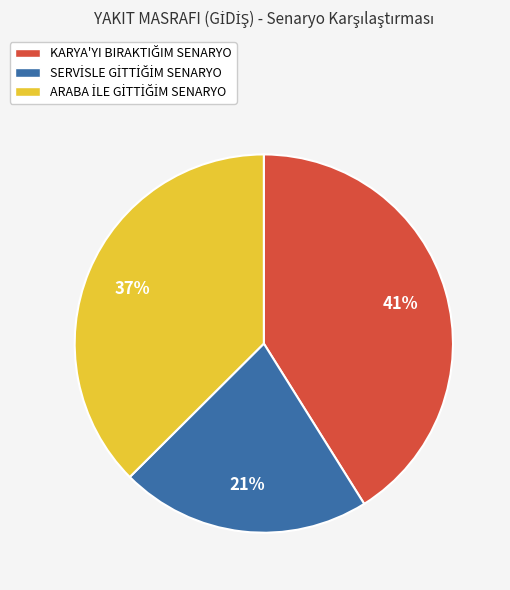

To the nearest percent, what is the average slice percentage?

33%